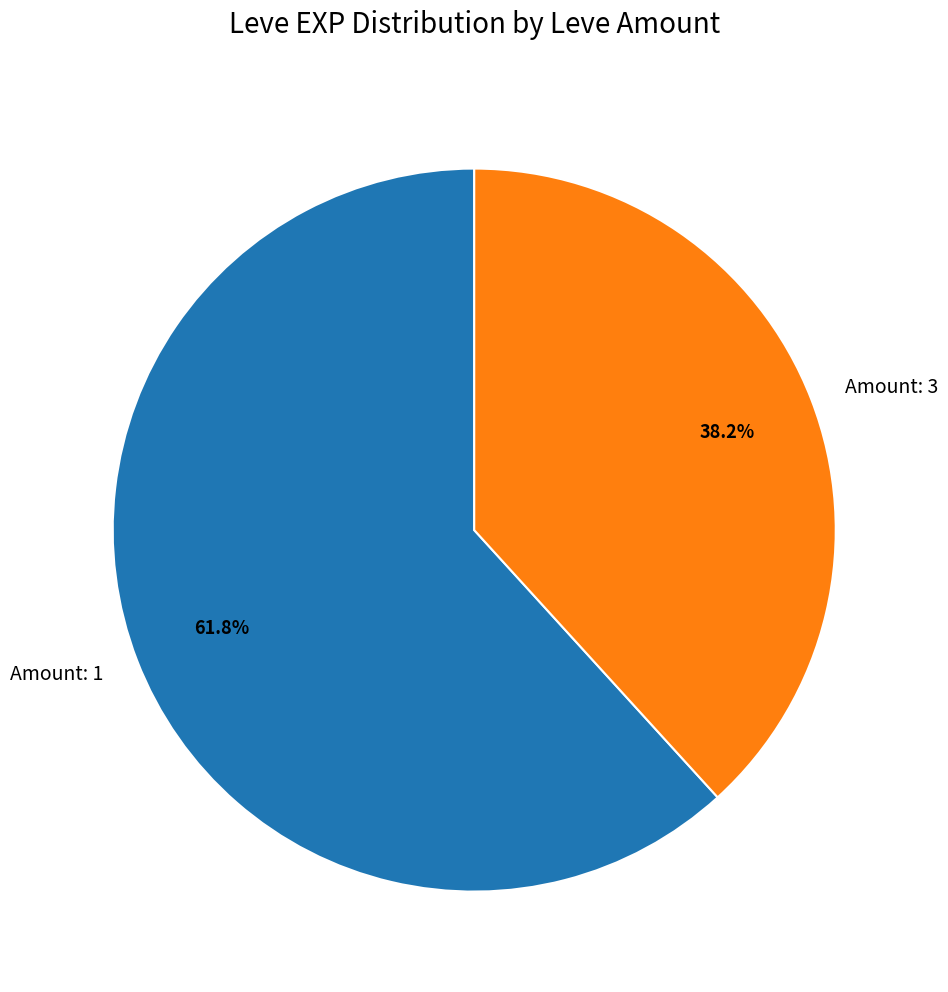

Is there any slice that represents more than half of the pie?

Yes